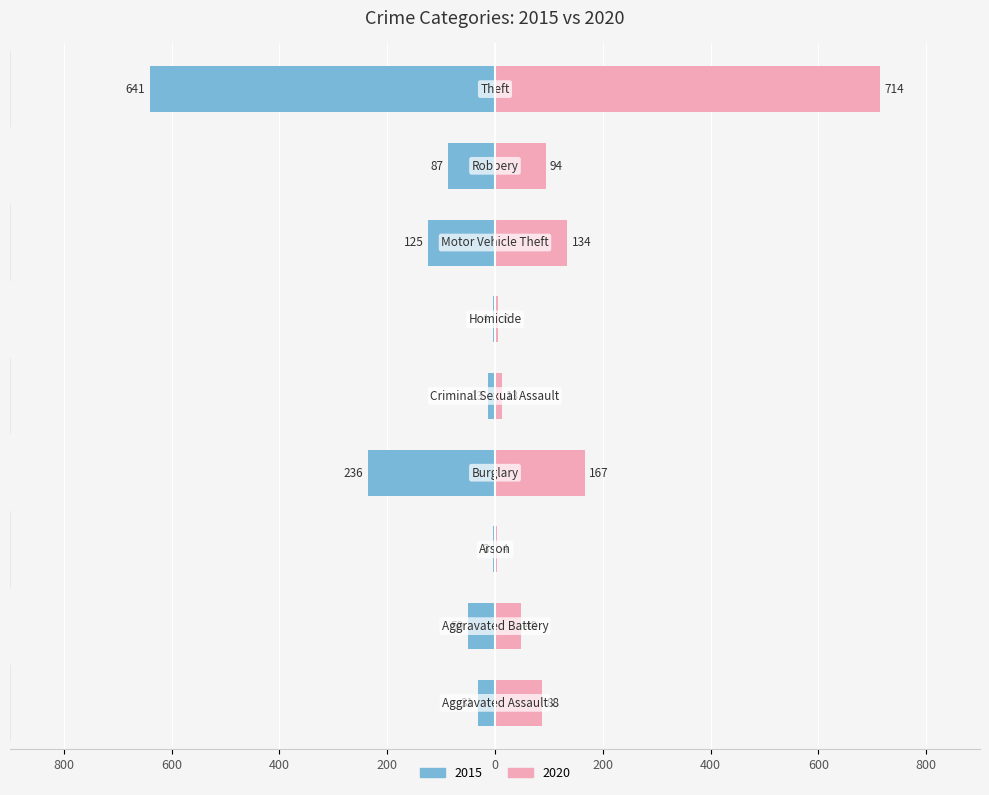

At which category is the sum across all series the highest?

Theft